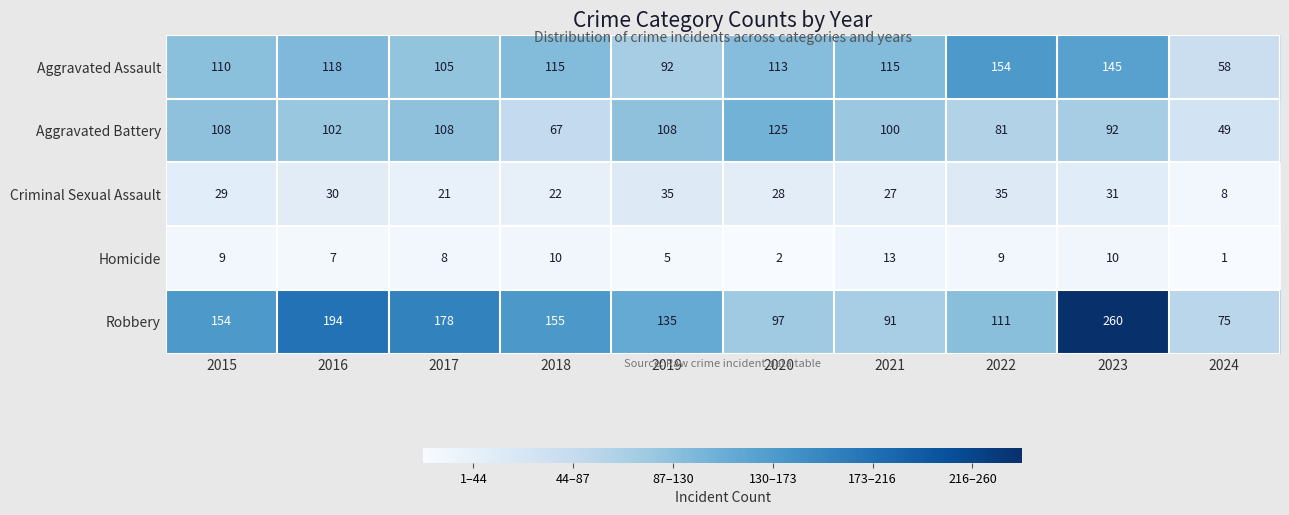

What is the difference between the maximum and minimum values in the Criminal Sexual Assault series?

27